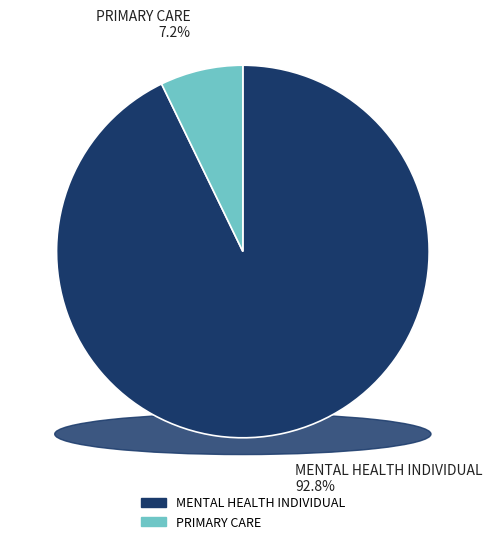

What portion of the pie excludes MENTAL HEALTH INDIVIDUAL?

7.2%